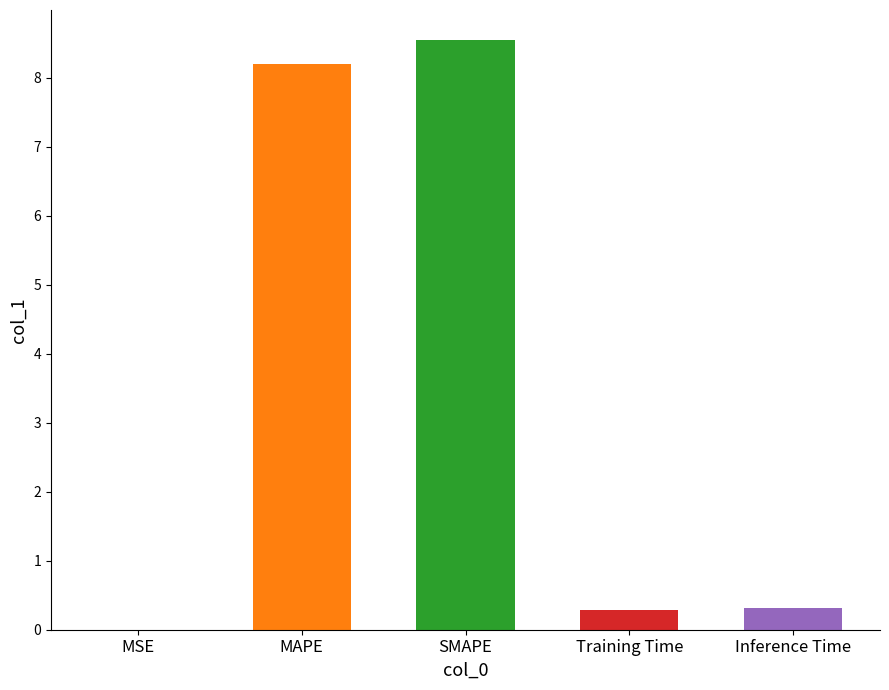

How many distinct data groups are displayed?

1